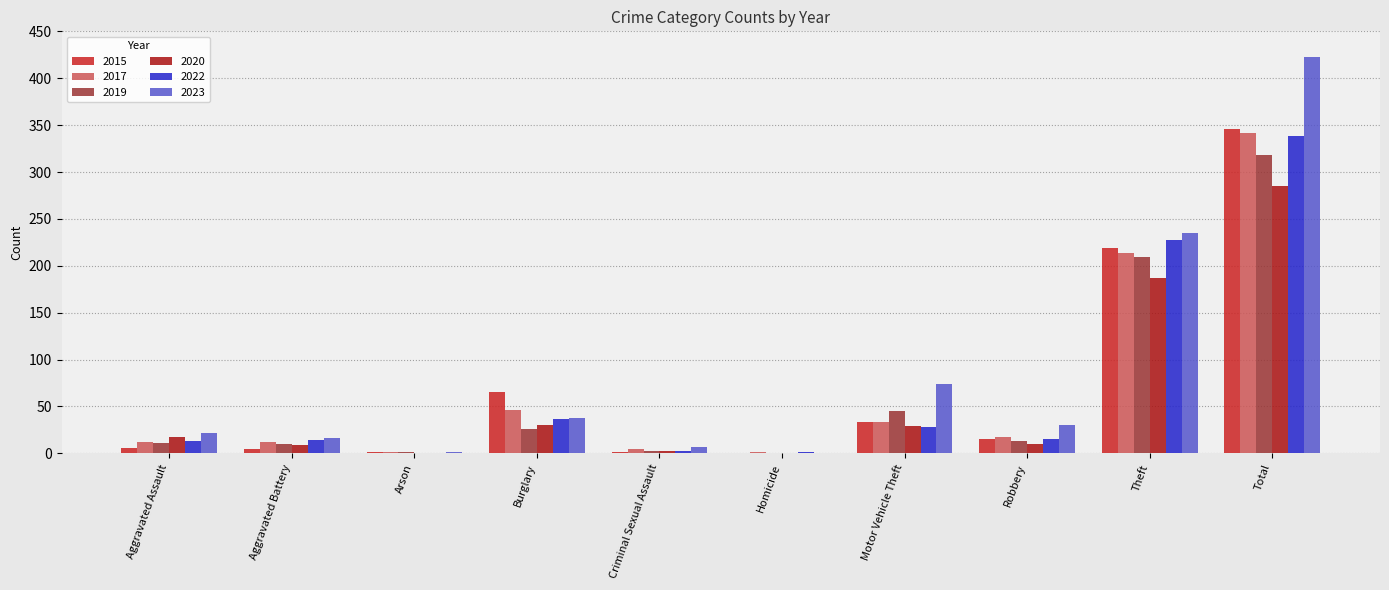

The value of 2017 at Robbery is 32. True or false?

False